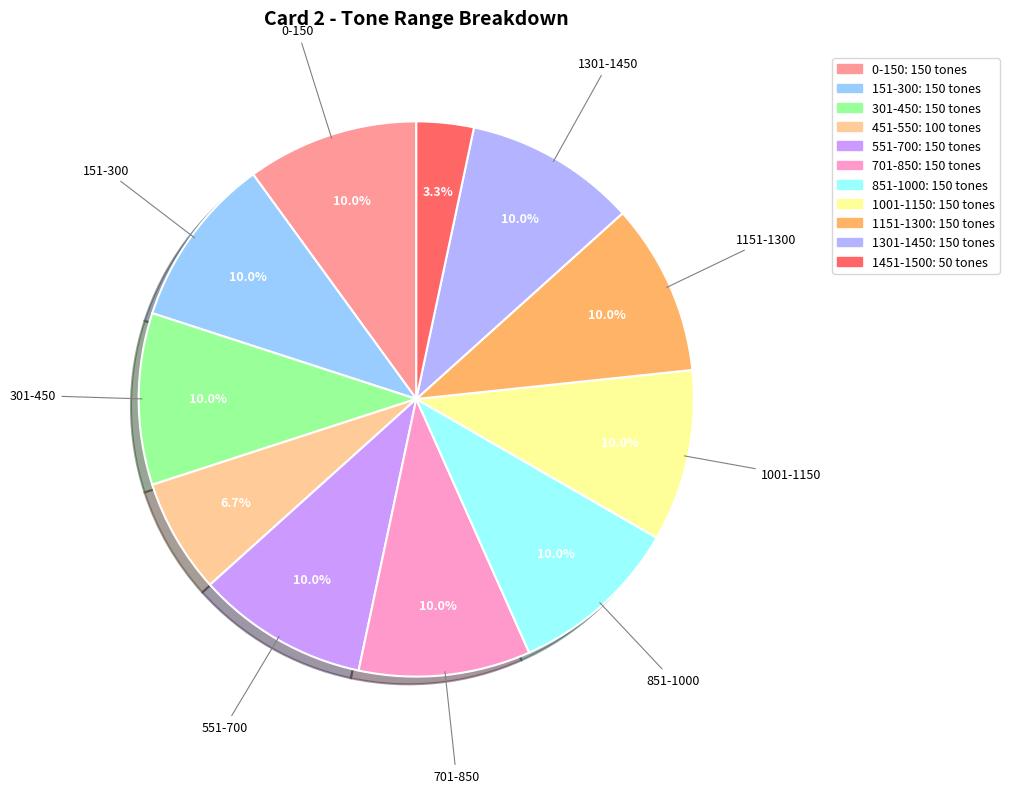

To the nearest percent, what percentage of the pie is 851-1000?

10%